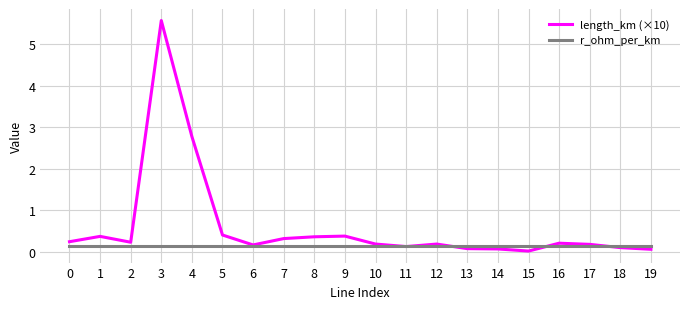

True or false: r_ohm_per_km and length_km (×10) intersect in this chart.

True